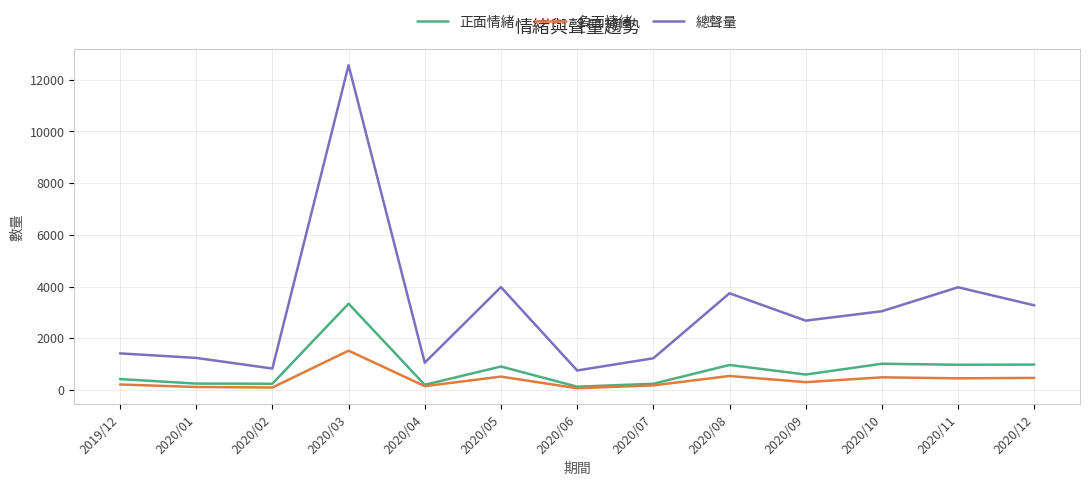

Which series has the largest total across all categories?

總聲量